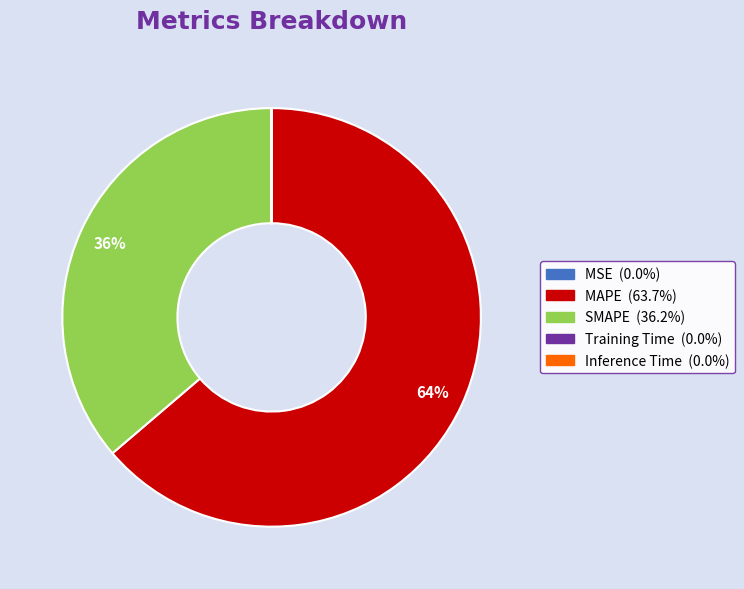

The MAPE slice represents 64% of the pie. True or false?

True